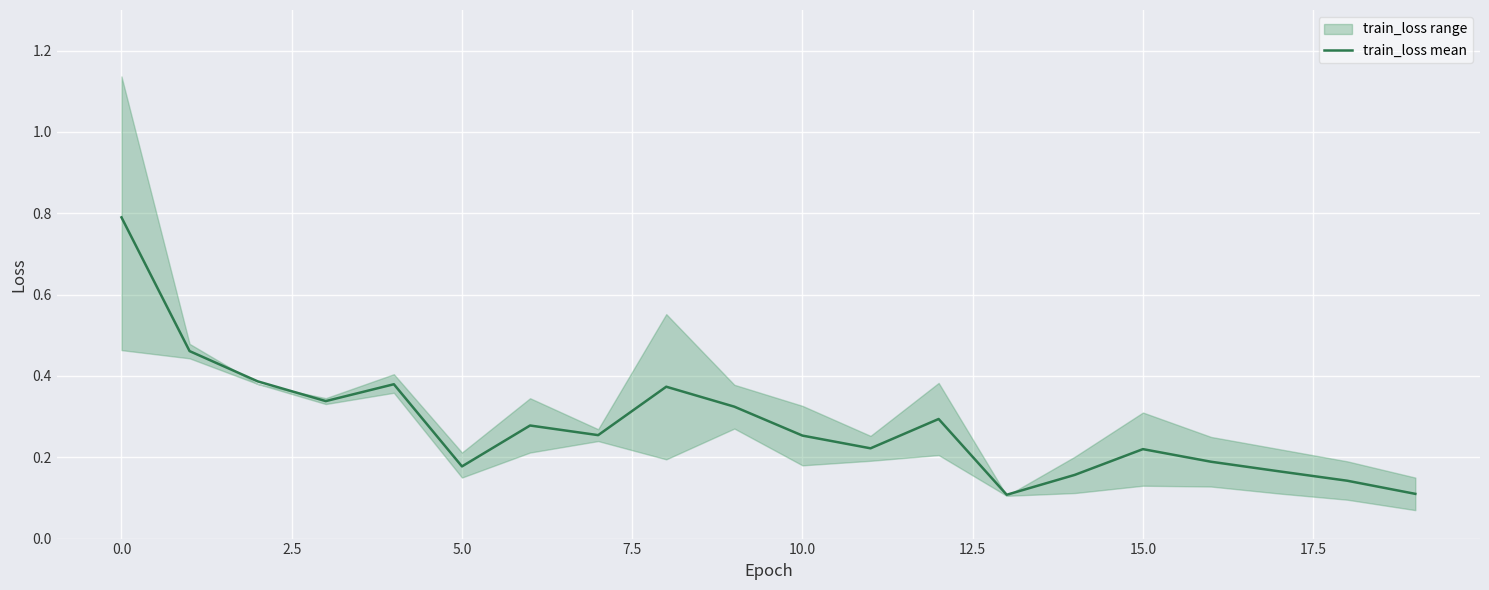

True or false: the data shows 0.2 at 12.

False